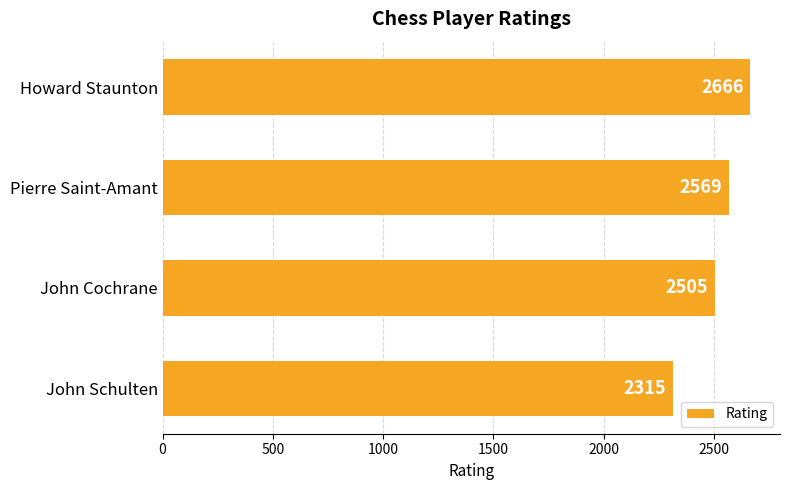

What is the difference between the maximum and minimum values?

351